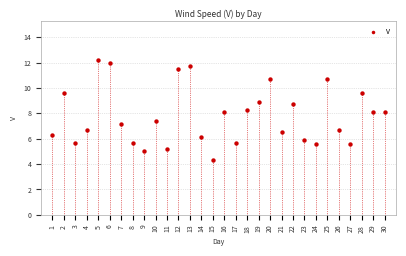

What is the range of Y values (max minus min)?

7.9